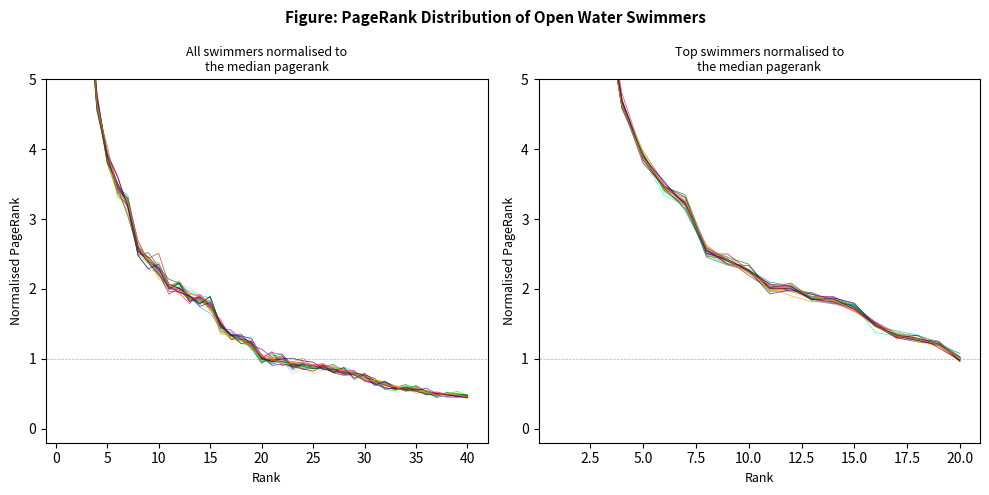

Reading left to right, transcribe all the data shown in this chart.

6.7	6.7	6.5	4.7	3.9	3.5	3.2	2.6	2.4	2.3	2.0	2.0	1.9	1.9	1.8	1.5	1.3	1.3	1.2	1.0